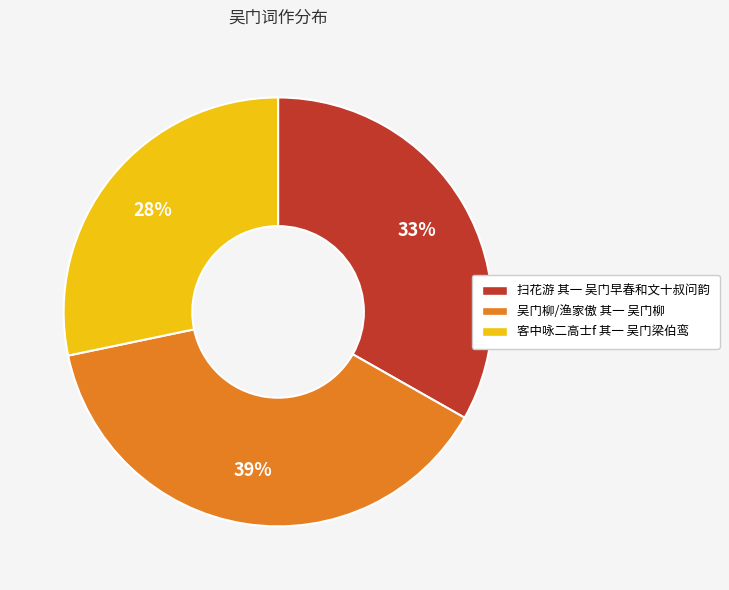

The 客中咏二高士f 其一 吴门梁伯鸾 slice represents 28% of the pie. True or false?

True